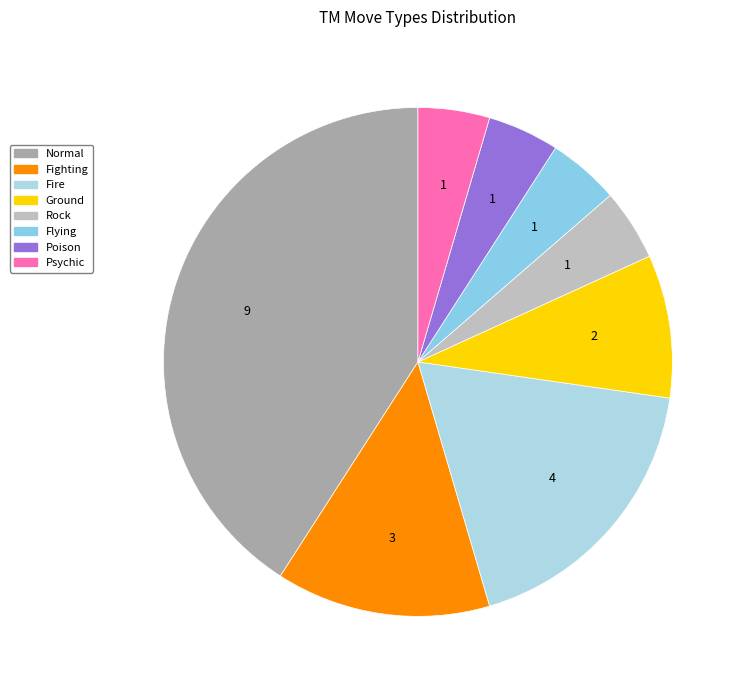

Rank the categories by value from lowest to highest.

Rock, Flying, Poison, Psychic, Ground, Fighting, Fire, Normal